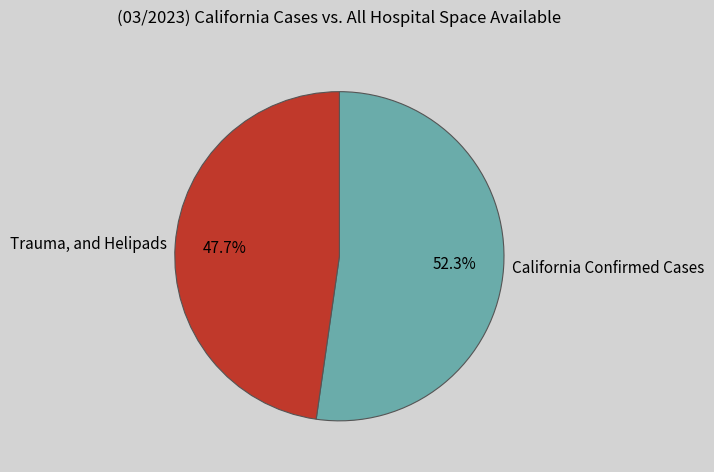

Combined, do Trauma, and Helipads and California Confirmed Cases account for over 50%?

Yes